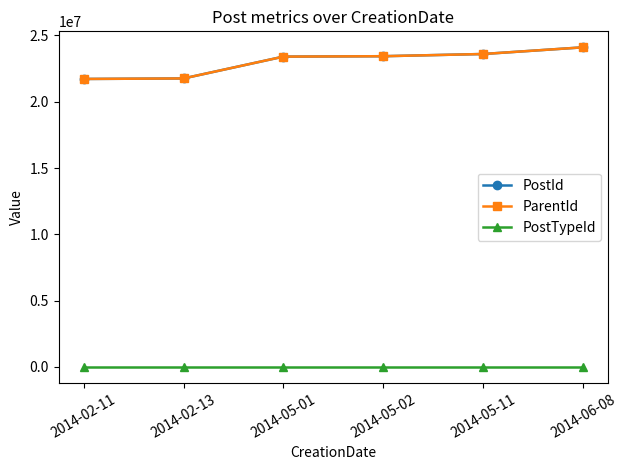

What is the difference between the maximum and minimum values in the PostTypeId series?

1